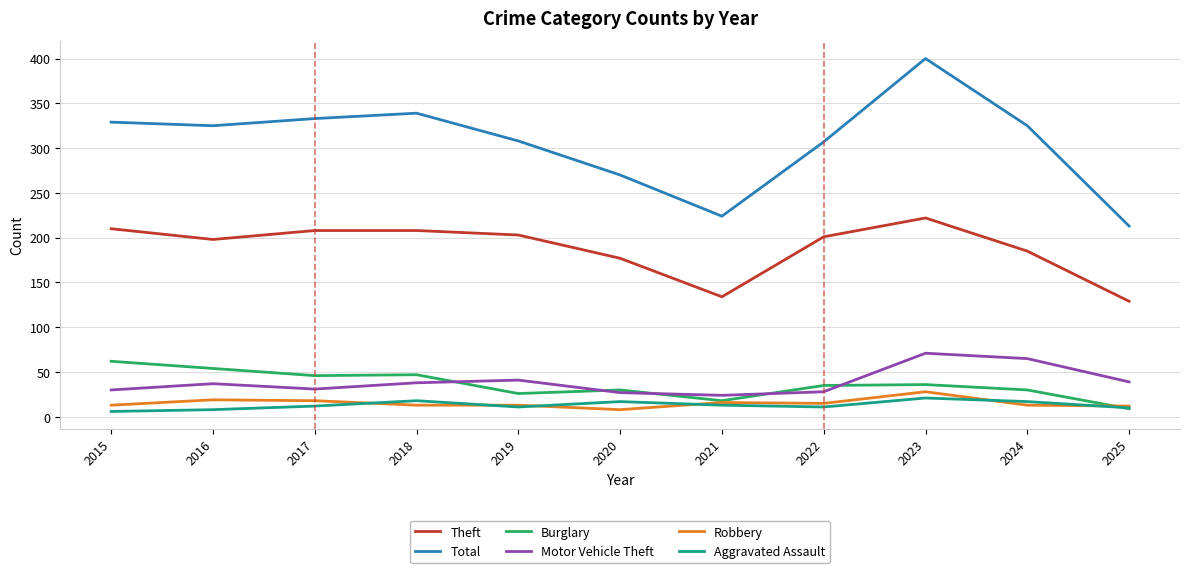

At which category is the sum across all series the highest?

2023